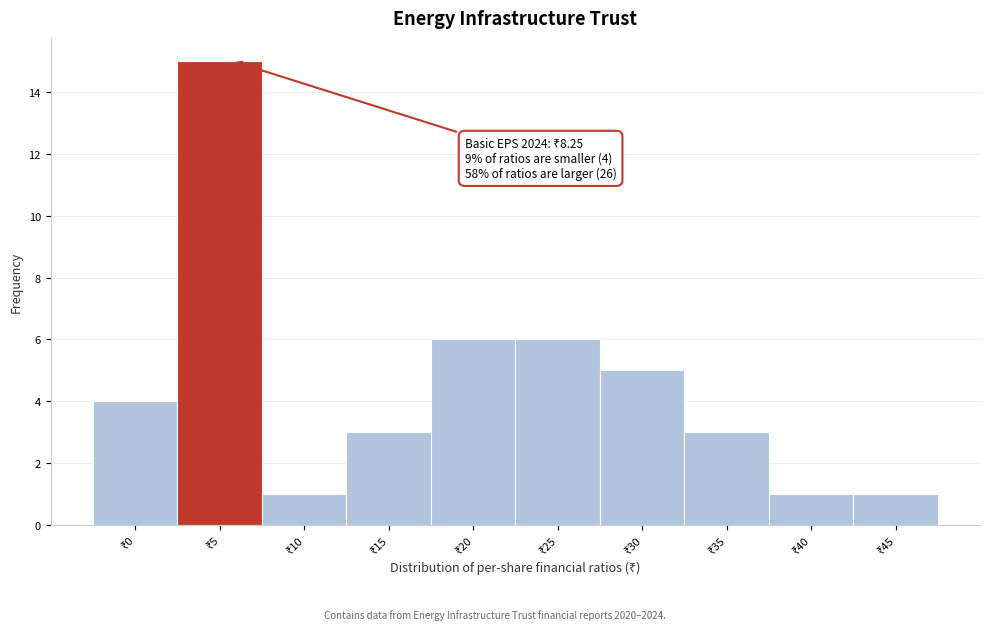

Reading left to right, what are all the values shown in this chart?

4	15	1	3	6	6	5	3	1	1